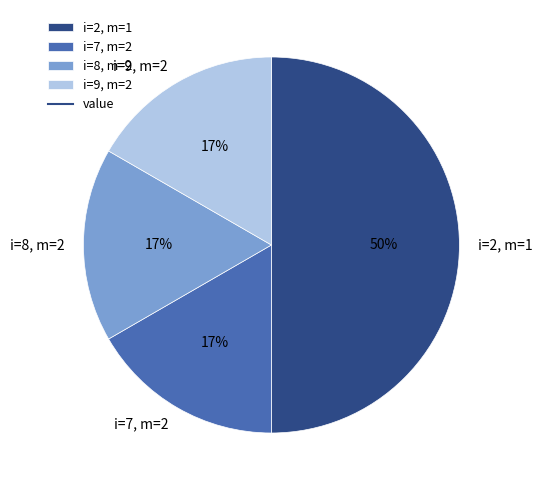

Combined, do i=7, m=2 and i=8, m=2 account for over 50%?

No